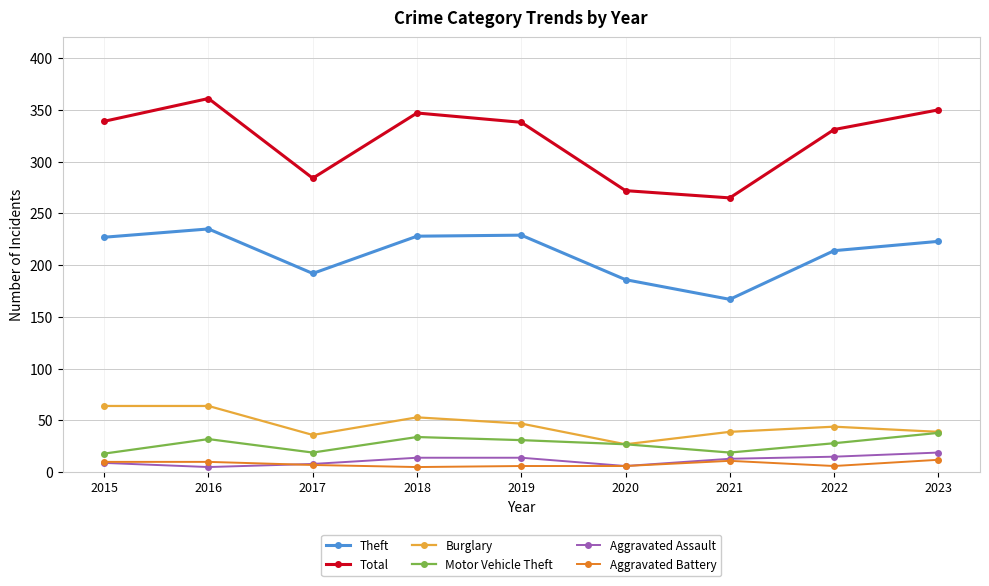

Count the number of categories in the chart.

9